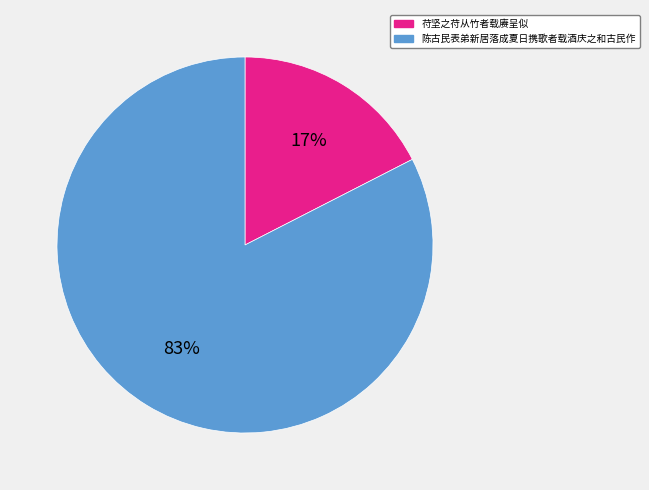

Which category has the smallest portion of the pie?

苻坚之苻从竹者载赓呈似